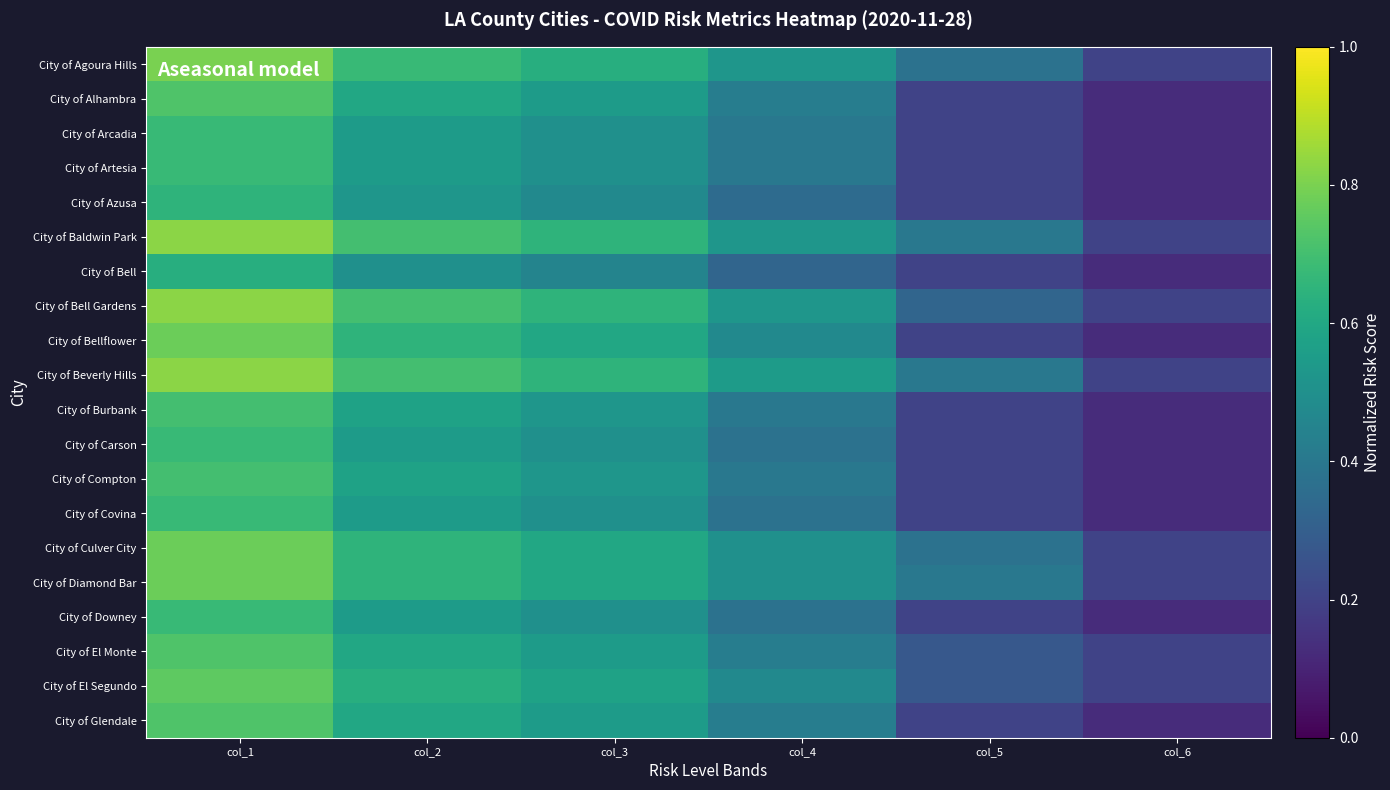

Count the number of data series in this chart.

20